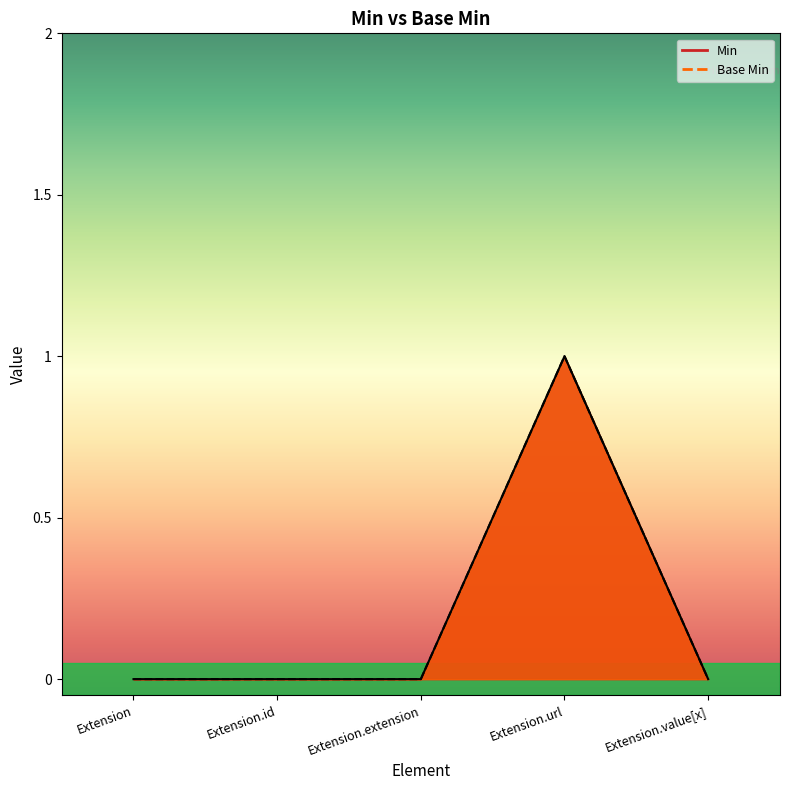

What are all the series names shown in the legend?

Min, Base Min